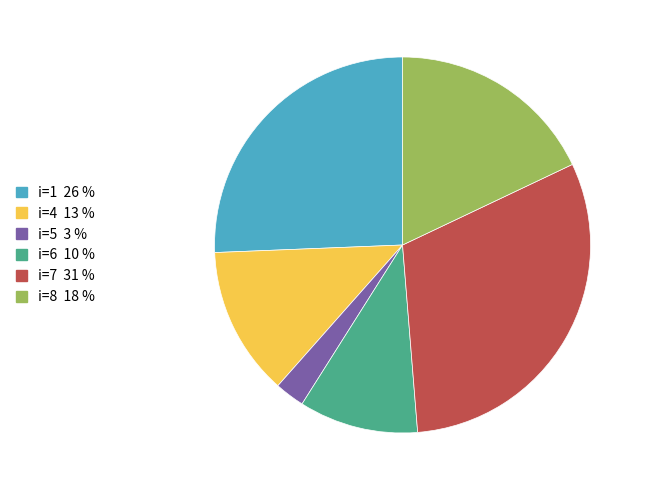

Is there any slice that represents more than half of the pie?

No